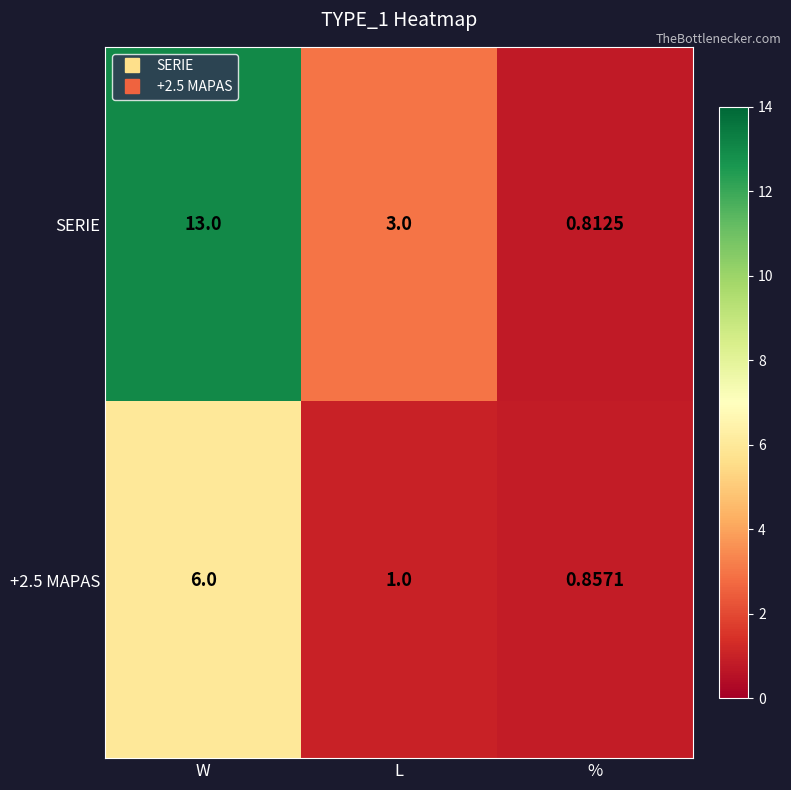

Which series has the widest spread of values?

SERIE